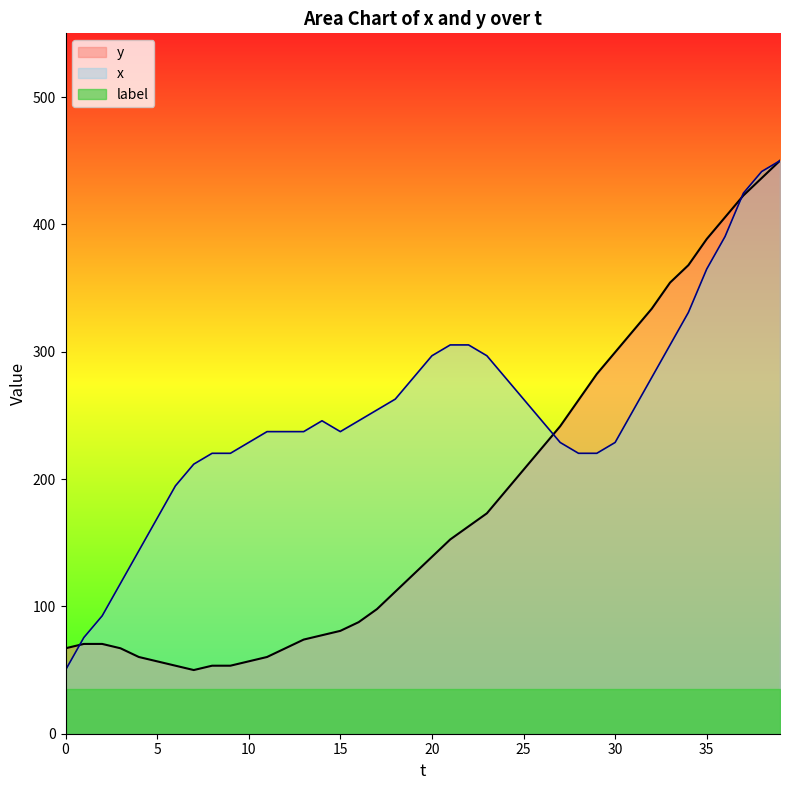

Is it true that label equals 35.0 at 20?

True